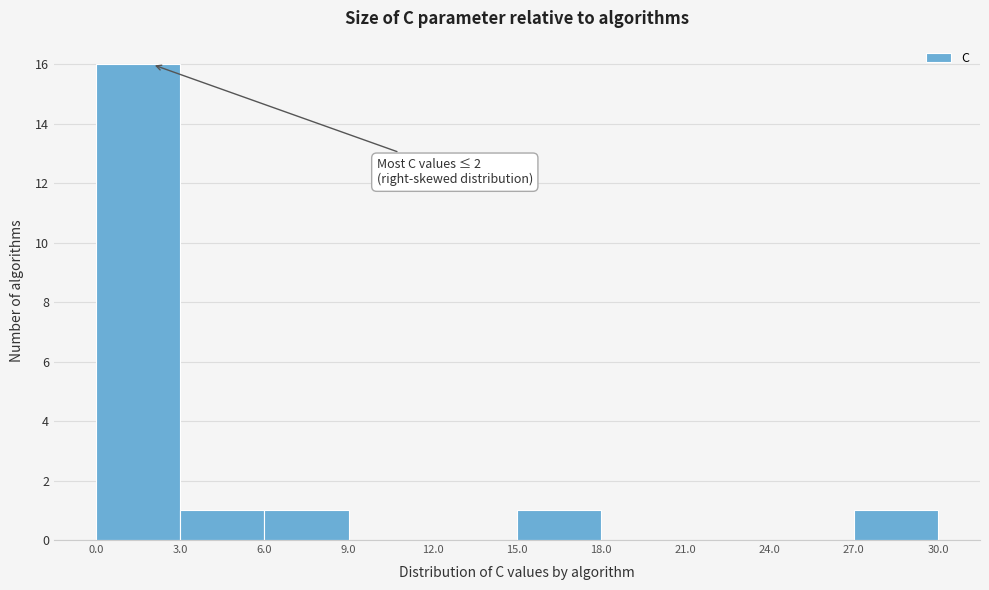

Which range on the x-axis has the tallest bar?

0.0 to 3.0